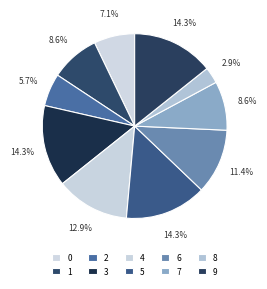

Does any single category account for the majority?

No